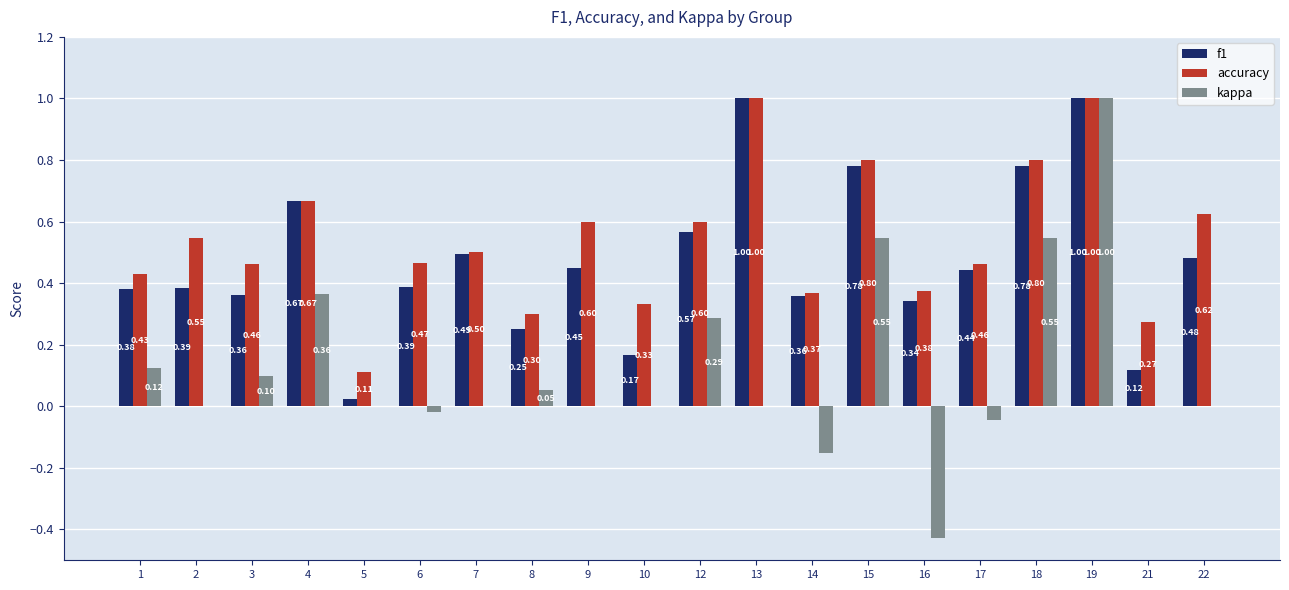

Between 8 and 19, which series saw the biggest shift?

kappa